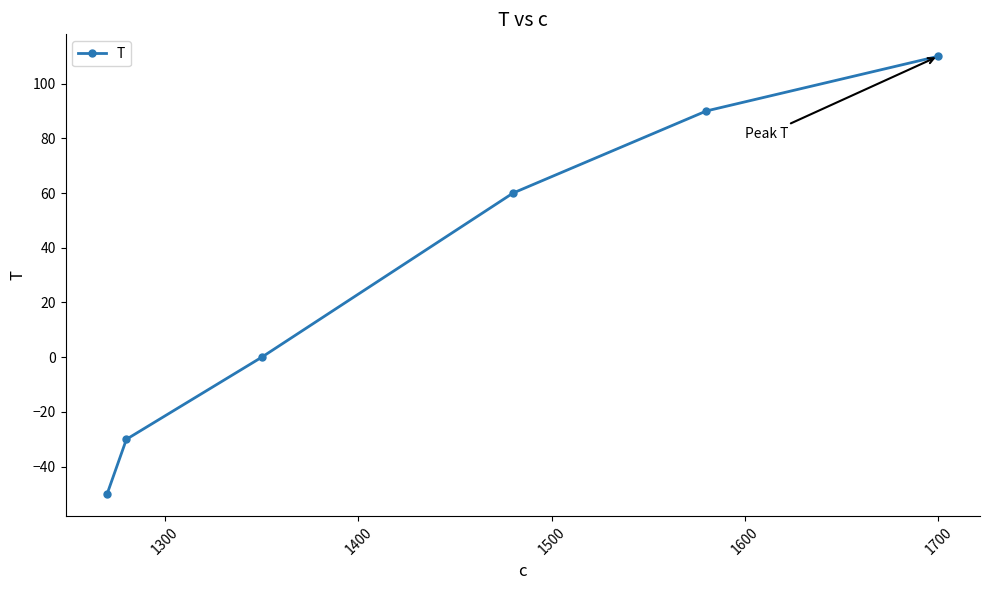

What is the difference between the maximum and minimum values?

160